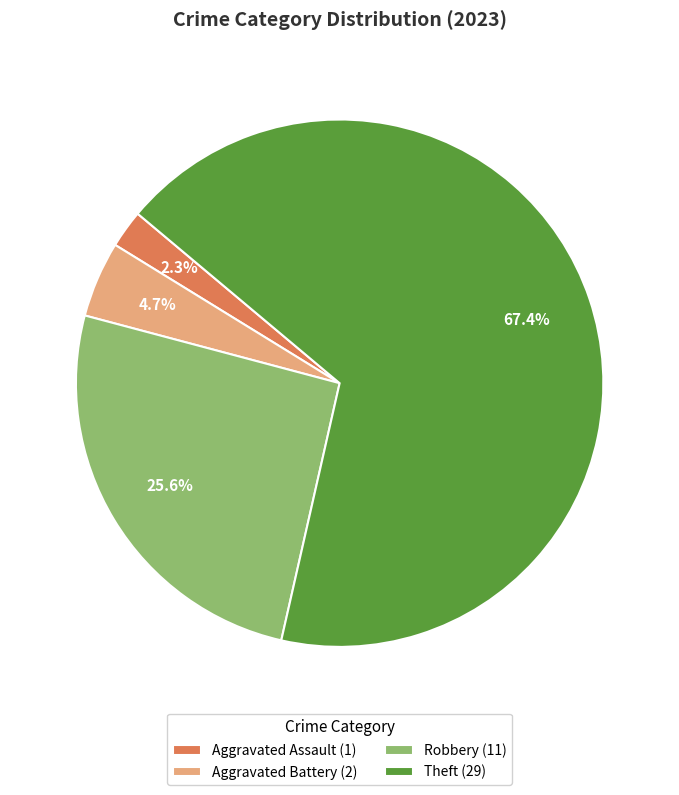

How much of the chart is everything except Aggravated Assault (1)?

97.7%